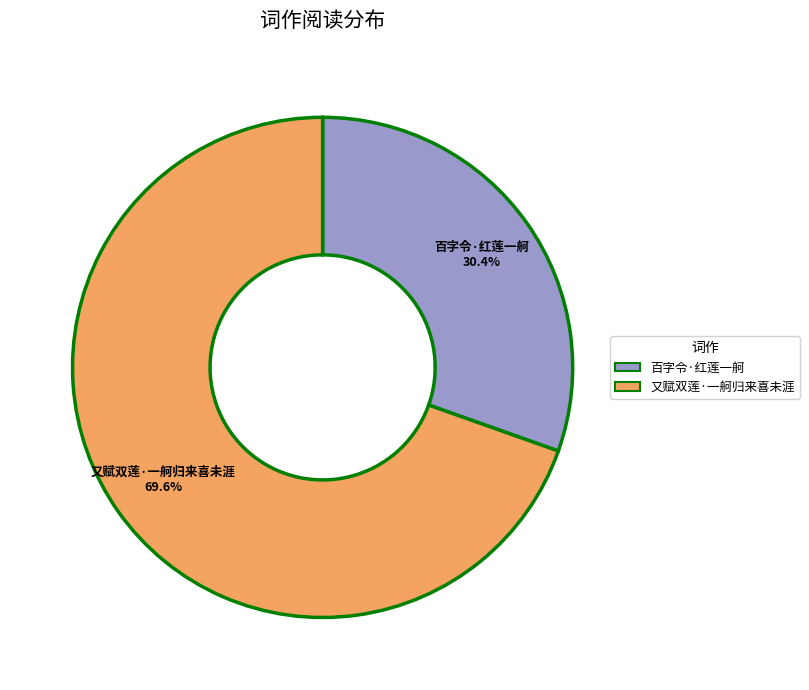

Does 又赋双莲·一舸归来喜未涯 account for over 50% of the chart?

Yes